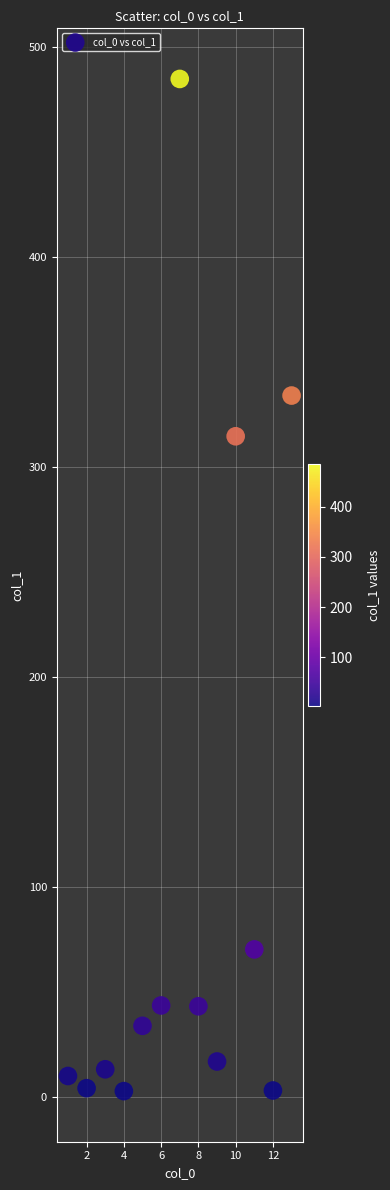

What Y value in the scatter plot is closest to 243?

314.7